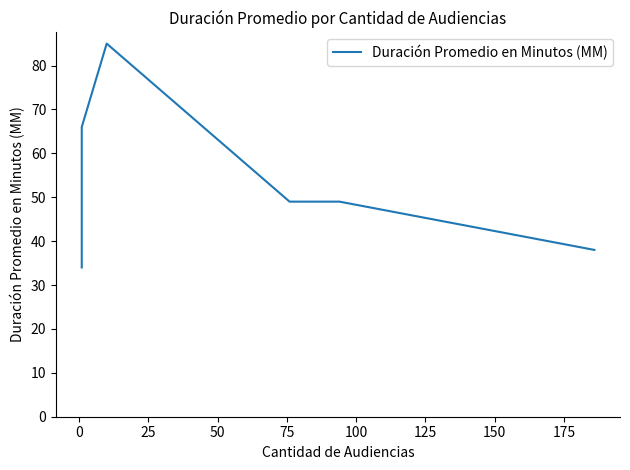

What is the smallest value displayed?

34